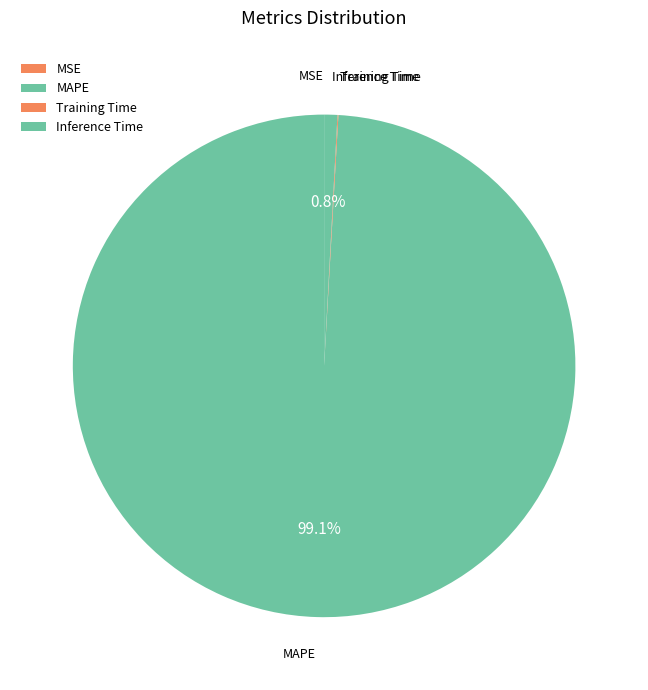

What is the largest slice in the pie chart?

MAPE